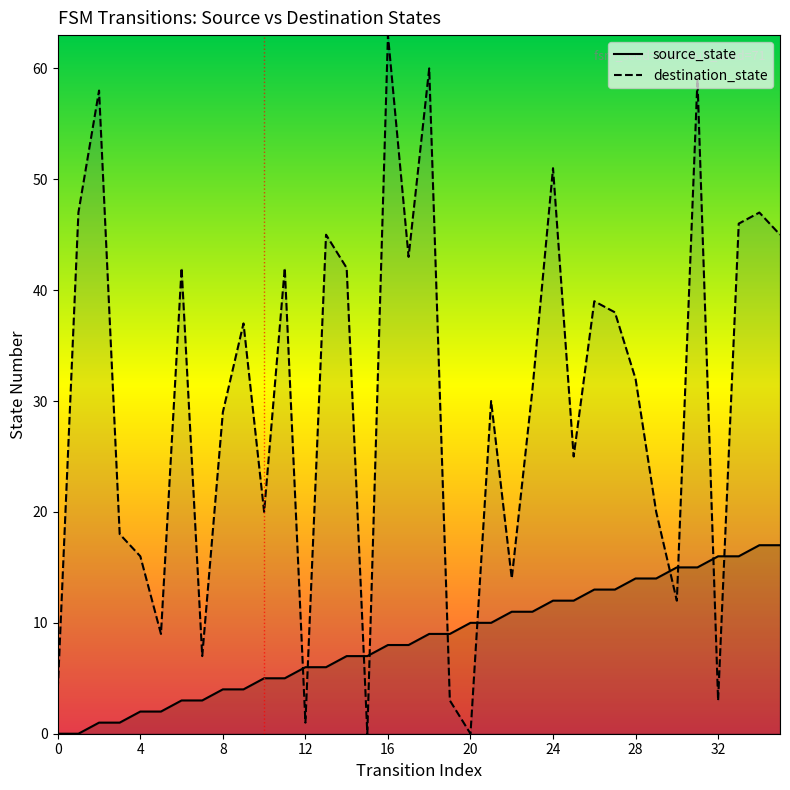

True or false: source_state has a value of 1 at 2.

True